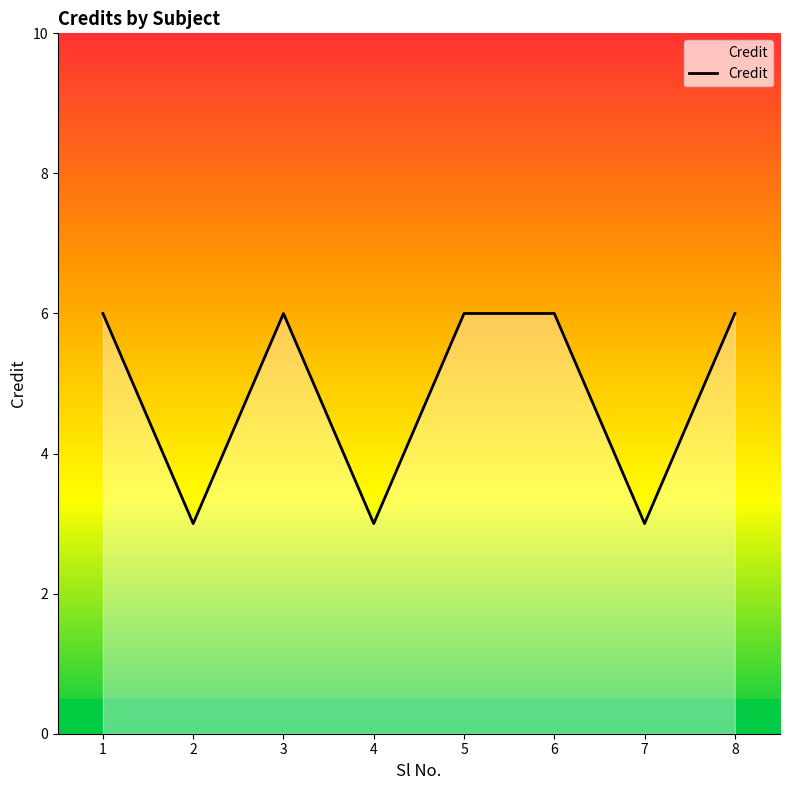

How many values are below 6?

3